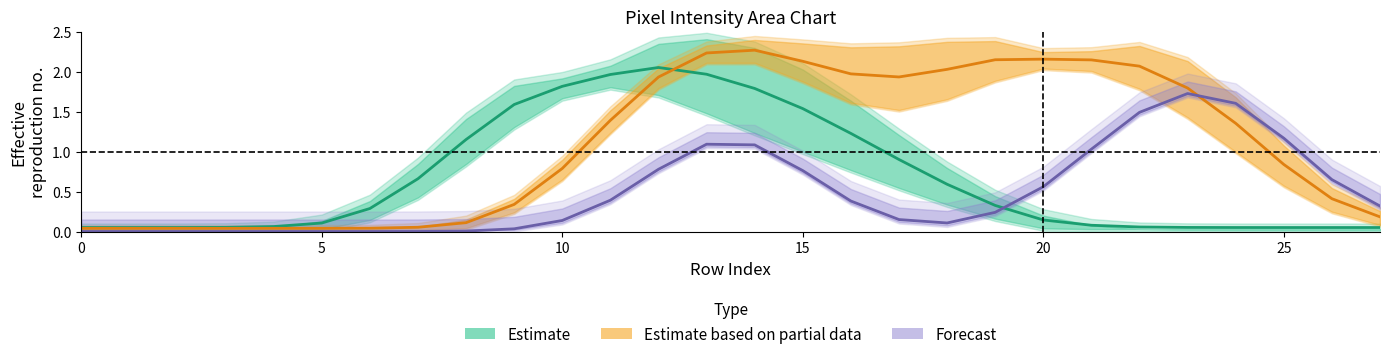

At 9, list the series in order from largest to smallest.

Estimate, Estimate based on partial data, Forecast